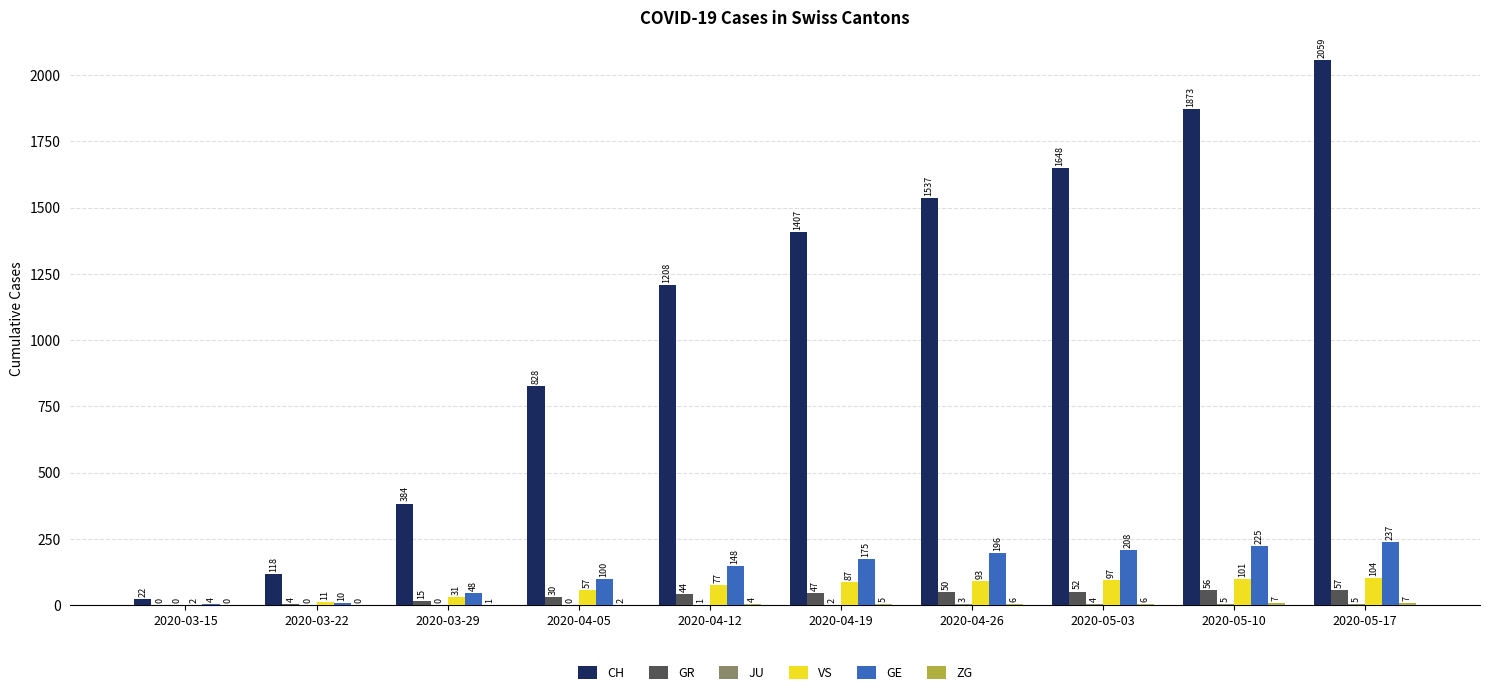

Where is VS nearest to the value 53?

2020-04-05